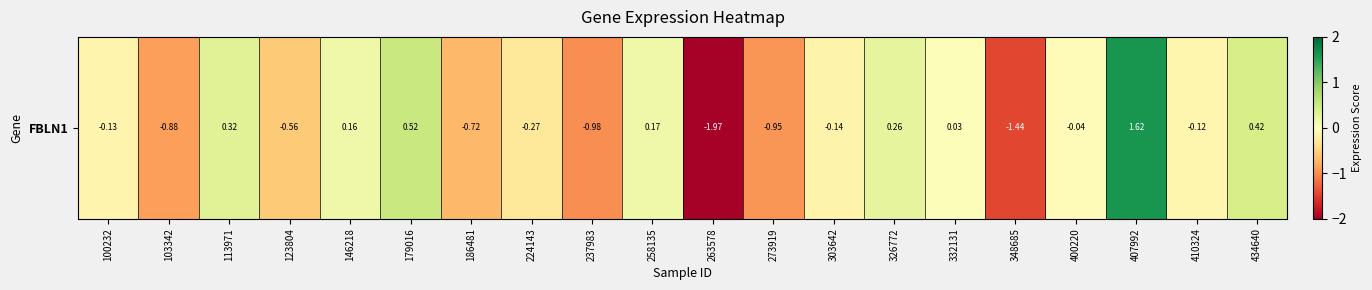

How many distinct data groups are displayed?

1